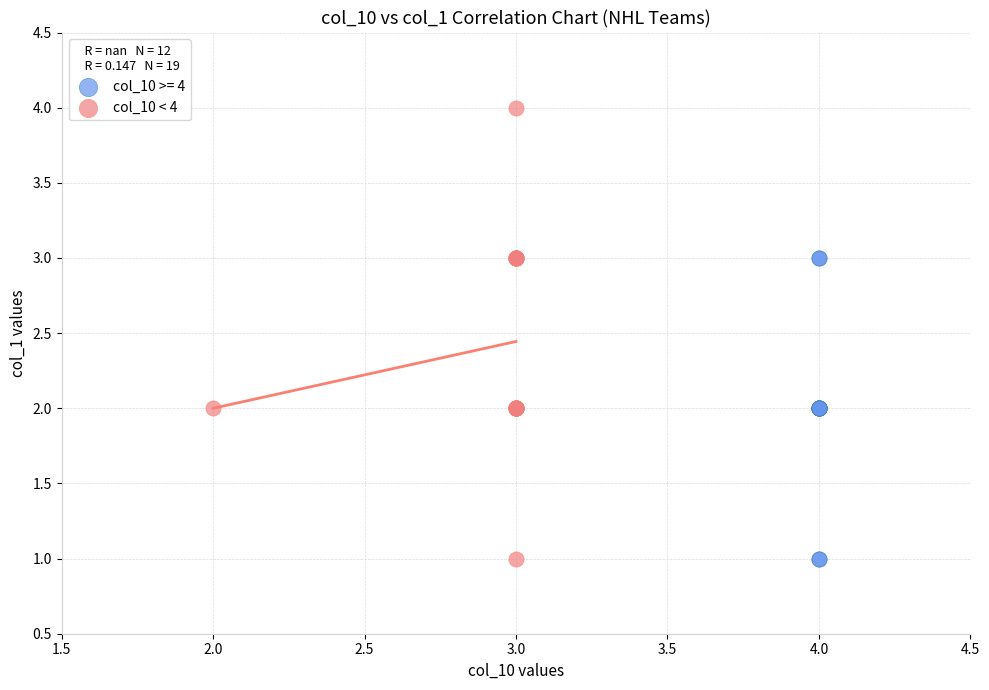

Which series reaches the maximum Y coordinate?

col_10 < 4